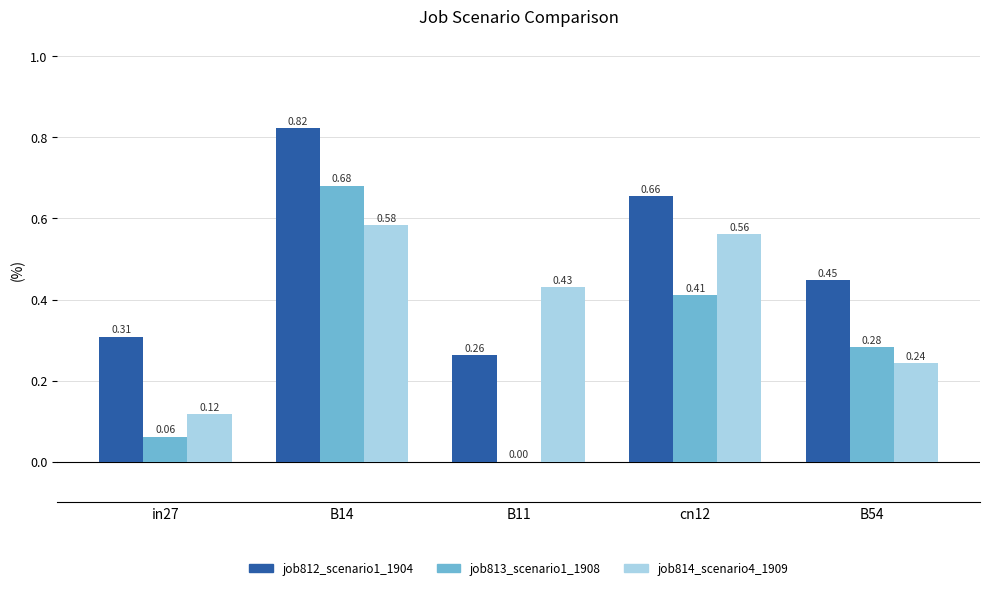

What is the sum of all job814_scenario4_1909 values?

1.9